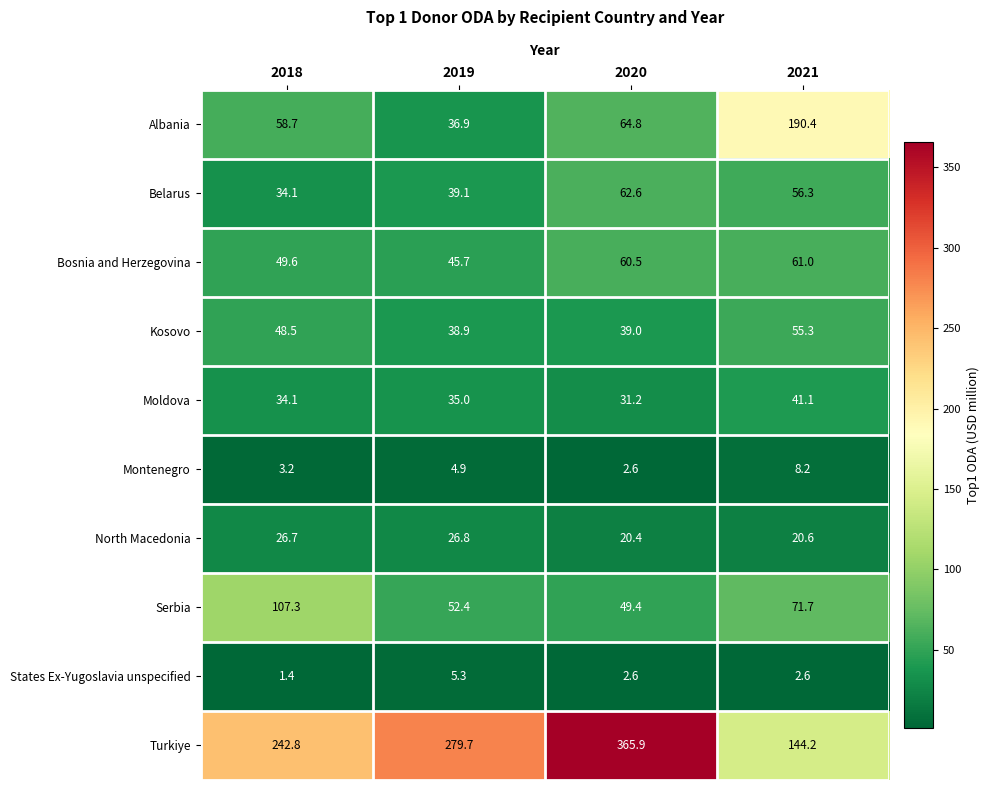

What is the spread (max minus min) of values at 2018?

241.4